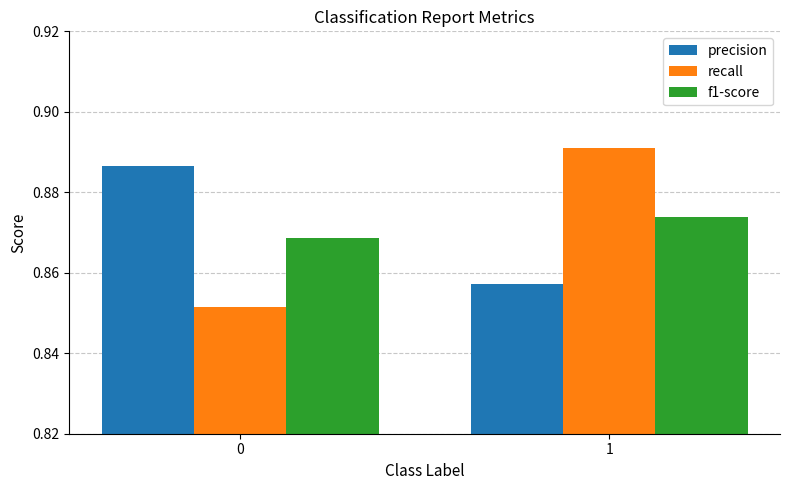

What is the total value across all series at 0?

2.6